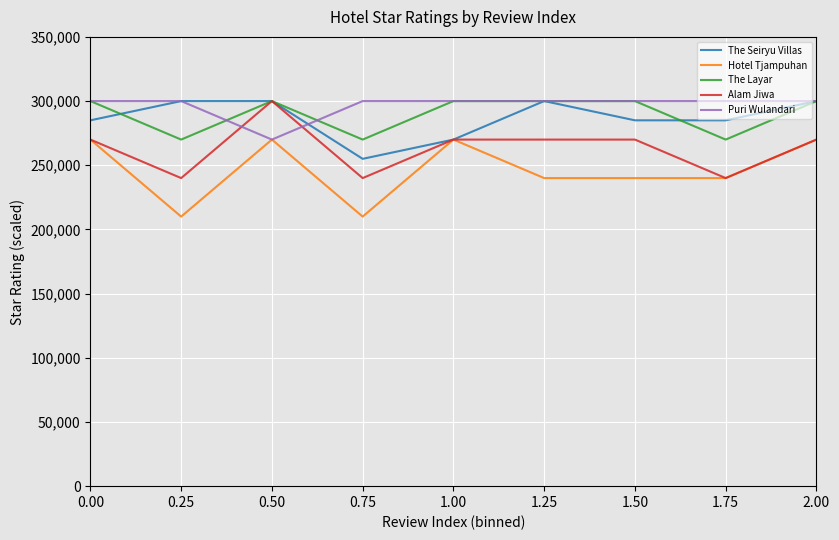

What is the total value across all series at 1.50?

1395000